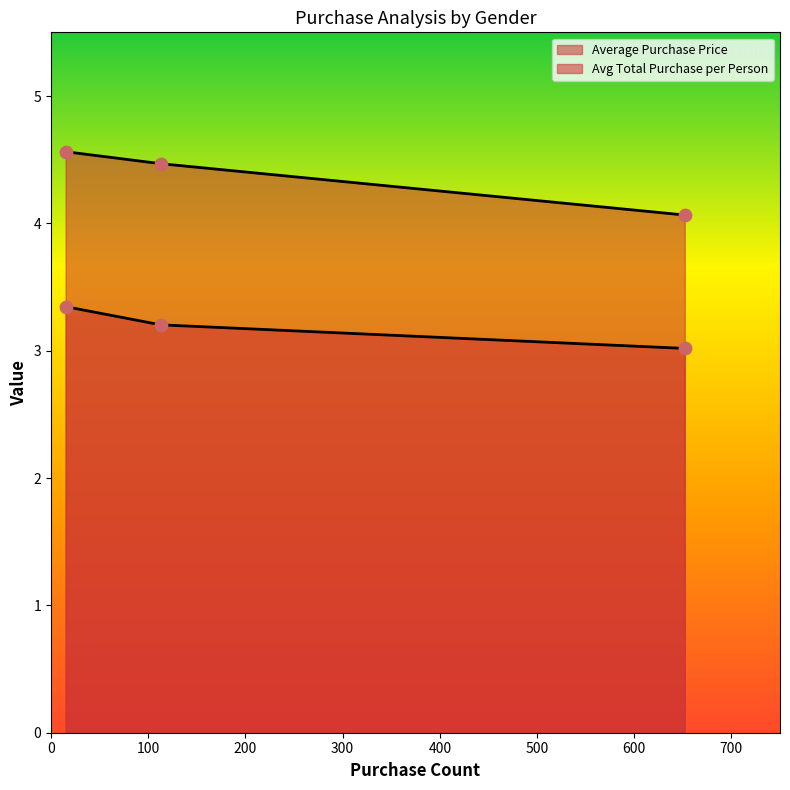

How many lines are shown in the chart?

2